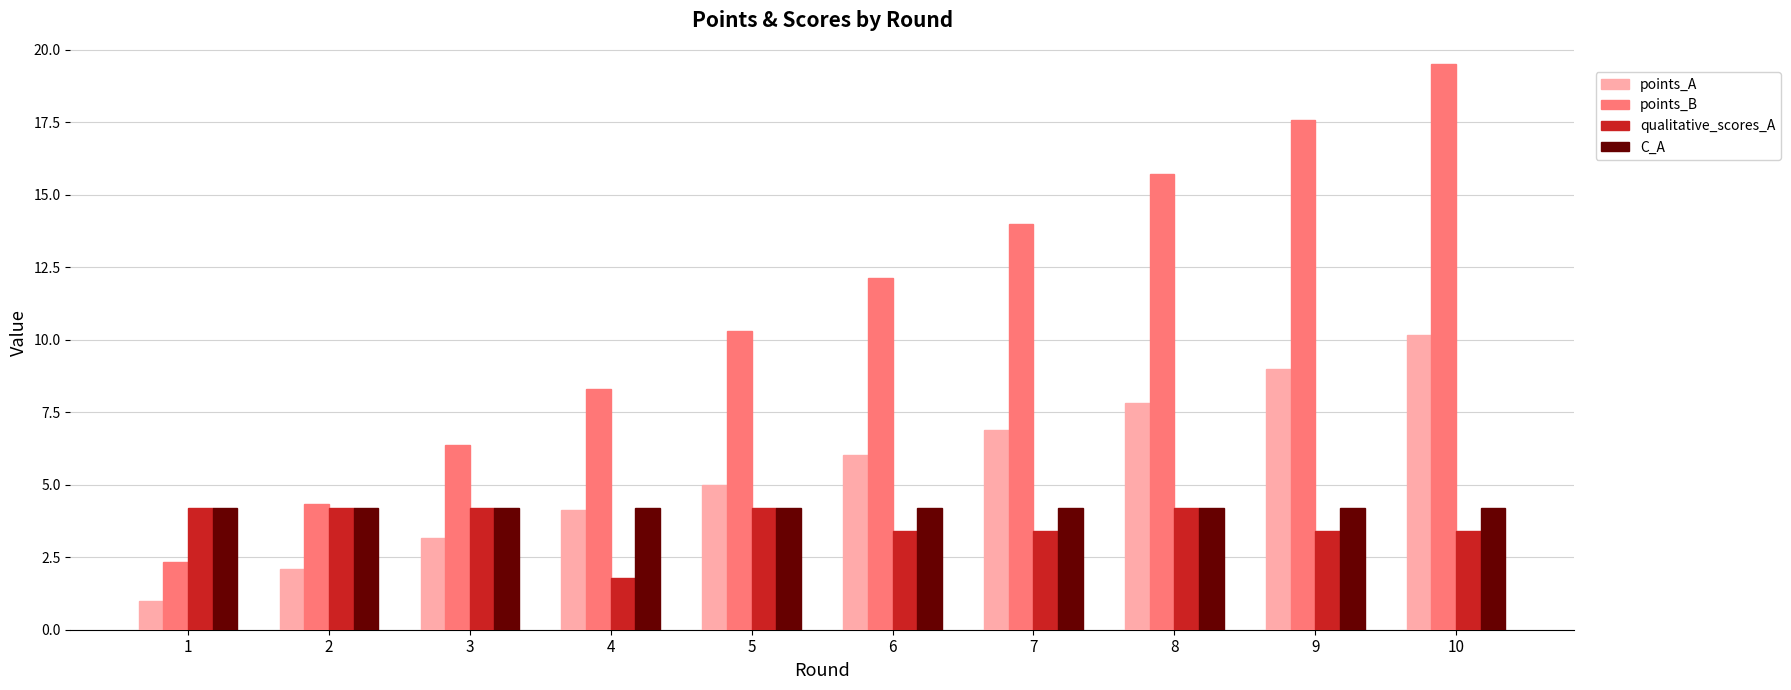

True or false: points_A has a value of 1.6 at 5.

False